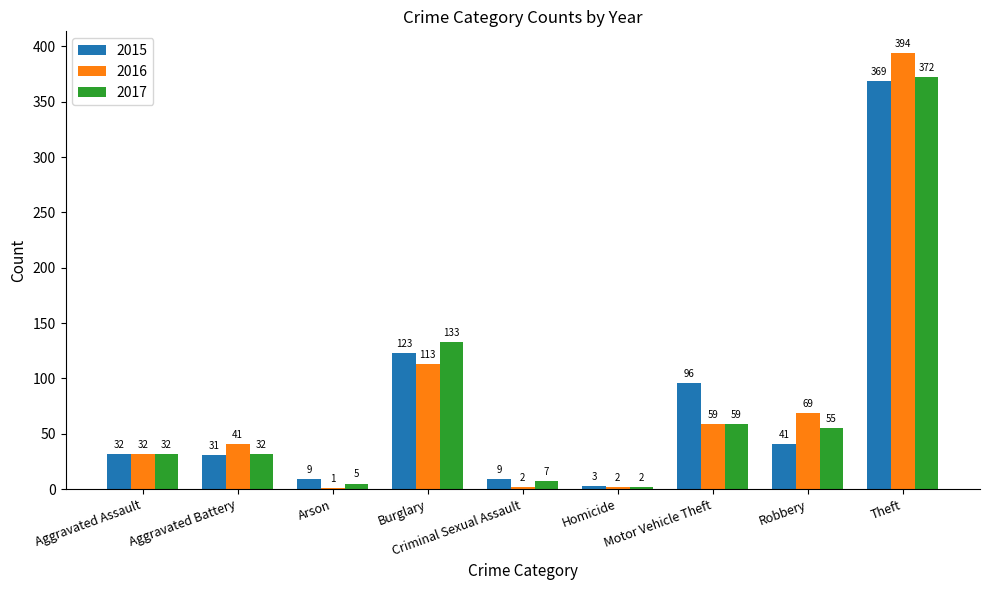

Where is 2017 nearest to the value 187?

Burglary